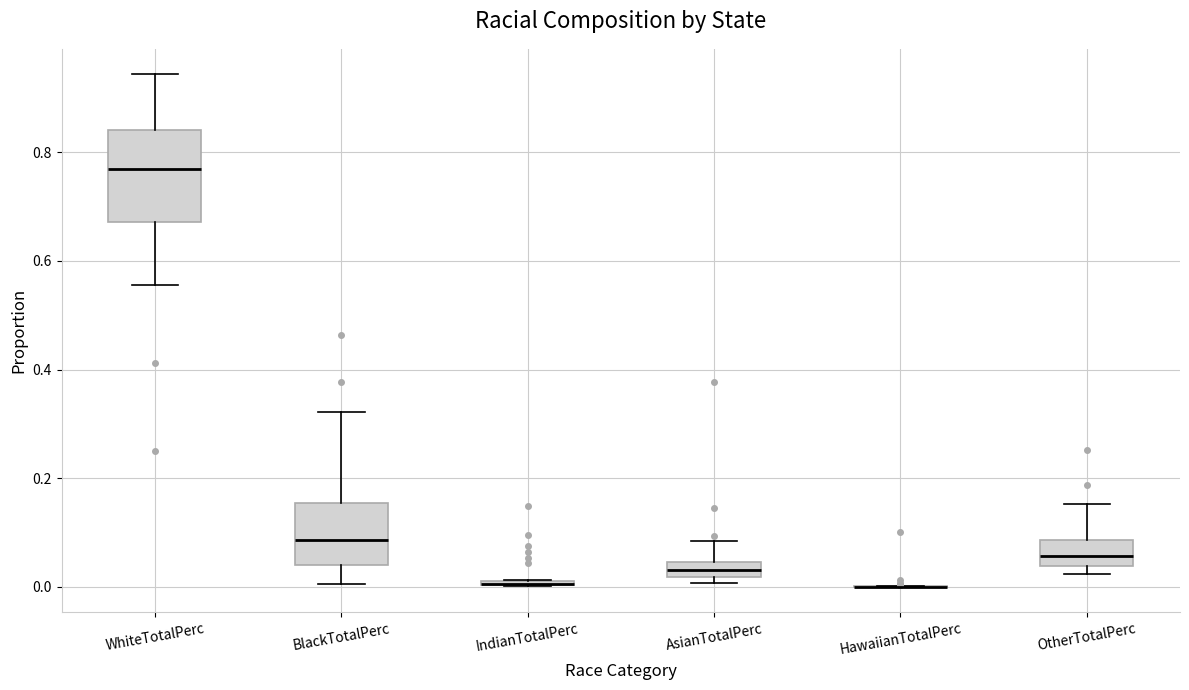

Where is the upper edge of the box for OtherTotalPerc on the y-axis? The values are not printed on the chart, so give them approximately, as read against the axis.

0.08